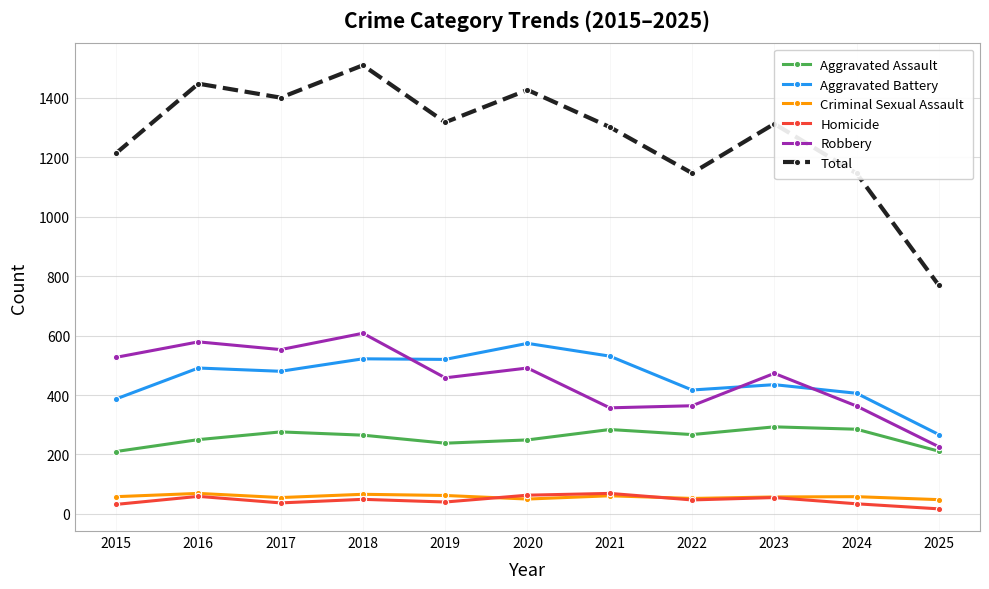

What is the approximate value of Homicide at 2015, to the nearest 5?

30